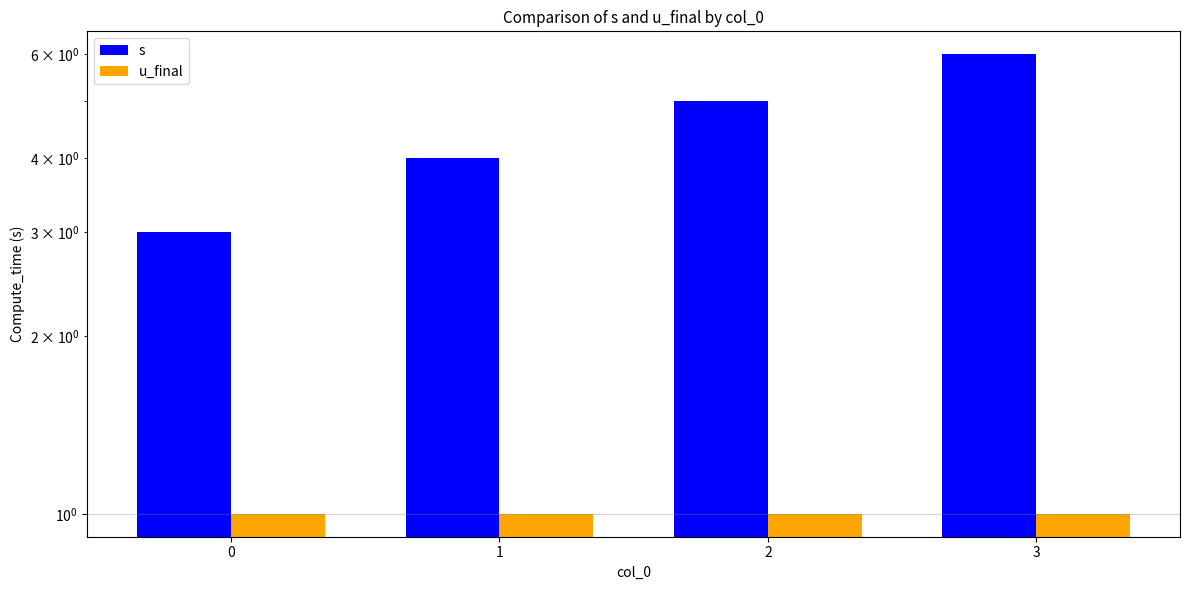

Count the s values in the range 4 to 6.

3